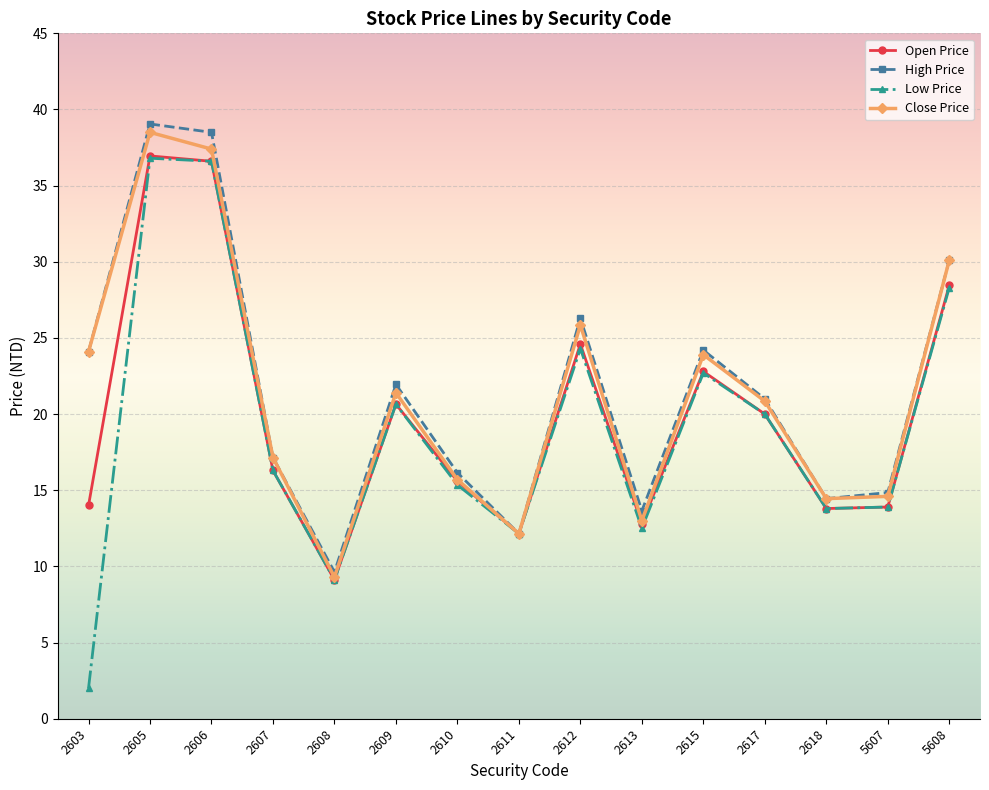

What are all the series names shown in the legend?

Open Price, High Price, Low Price, Close Price